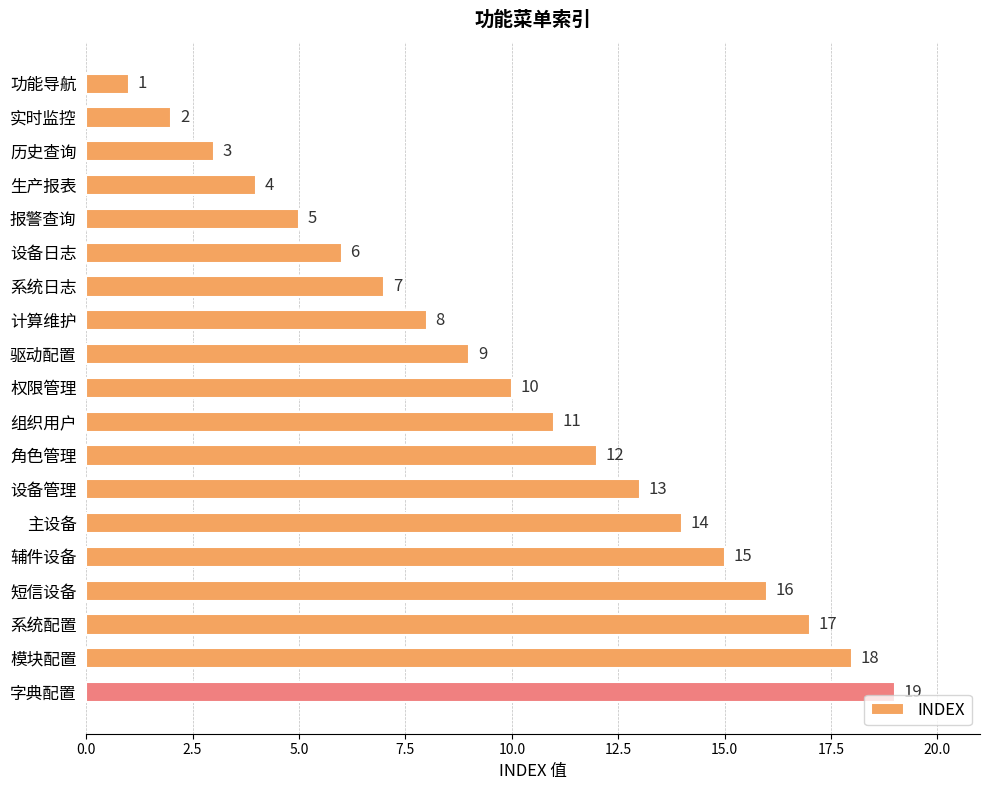

What is the change in value from 辅件设备 to 短信设备?

+1